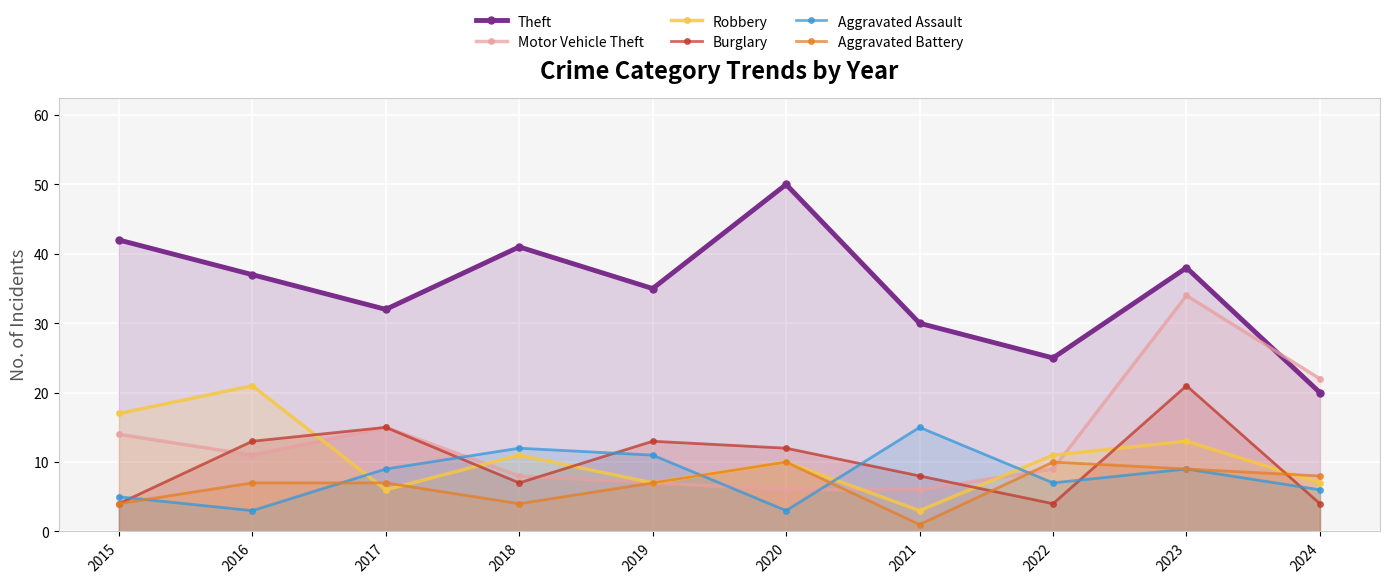

At which category does Burglary reach its first local valley?

2018